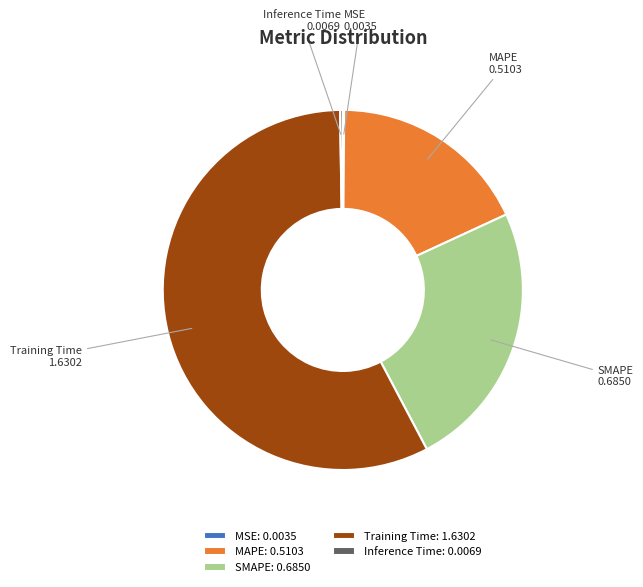

True or false: SMAPE accounts for 36% of the total.

False